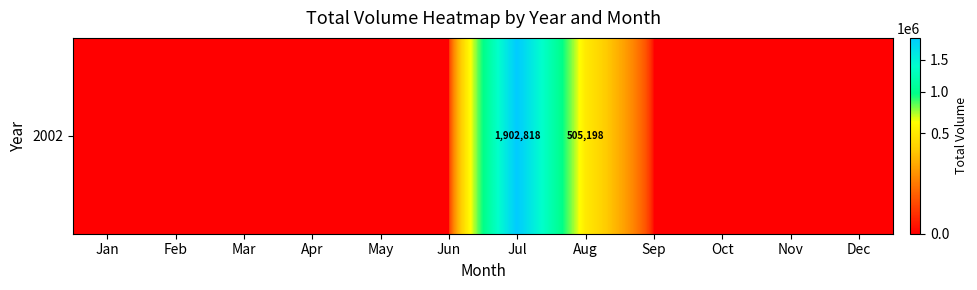

Reading left to right, transcribe all the data shown in this chart.

Jan=0	Feb=0	Mar=0	Apr=0	May=0	Jun=0	Jul=1902818	Aug=505198	Sep=0	Oct=0	Nov=0	Dec=0